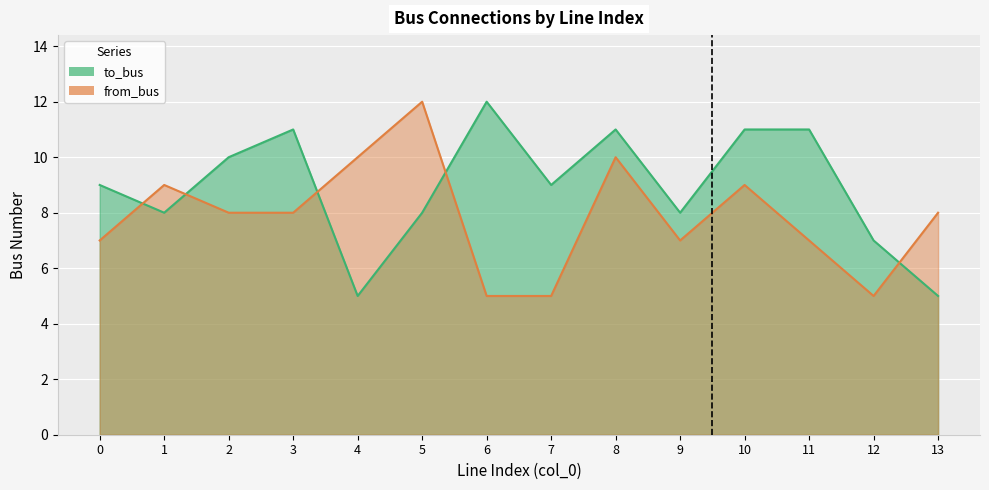

How many to_bus values are between 8 and 11?

10